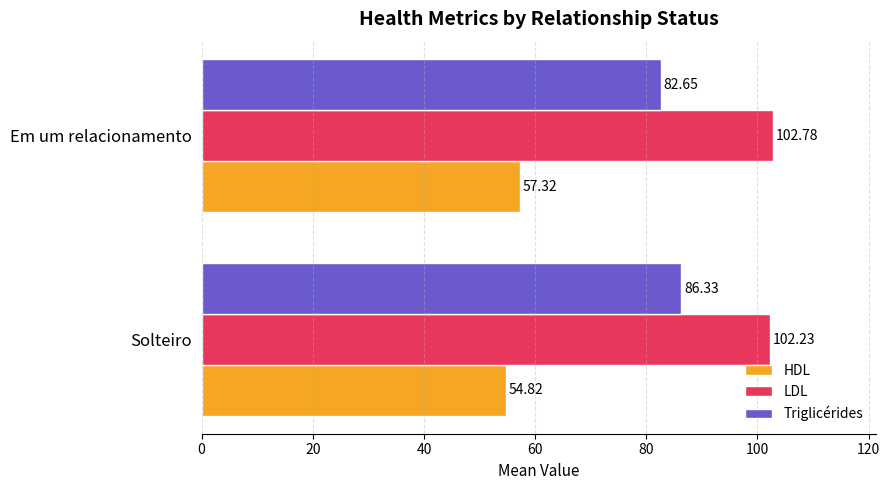

What is the sum of all LDL values?

205.0